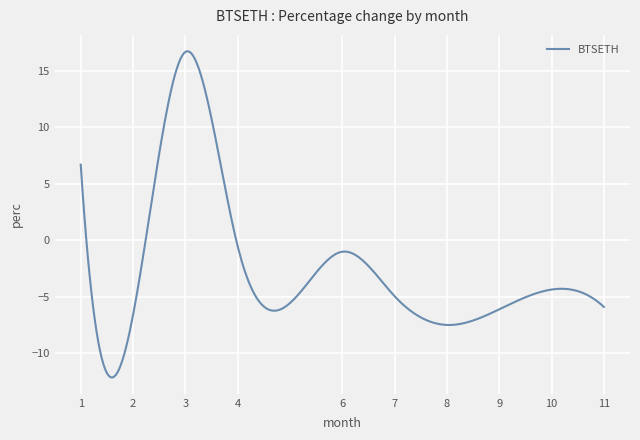

What is the maximum value shown in the chart?

16.7